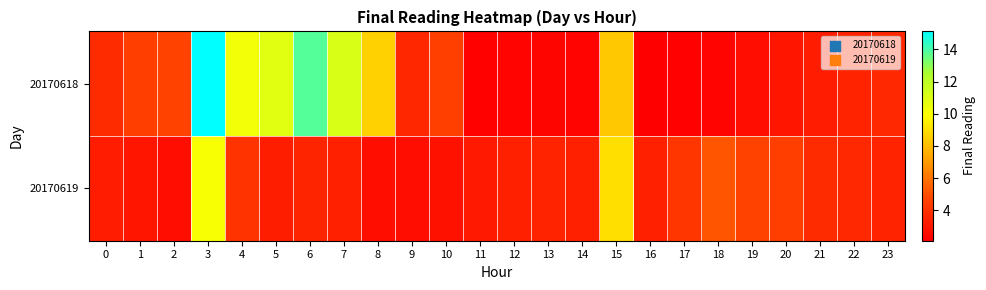

At how many categories does at least one series exceed 8?

7